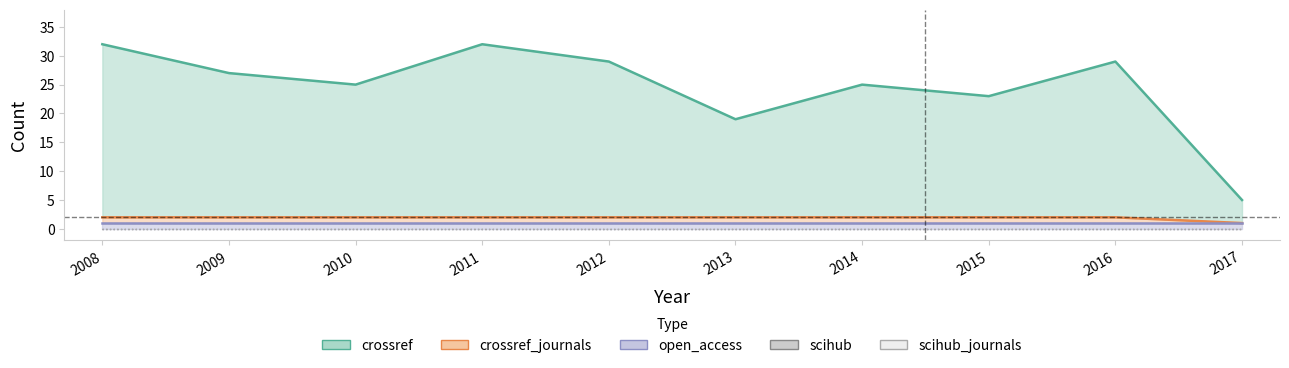

What is the average value of the crossref_journals series?

2